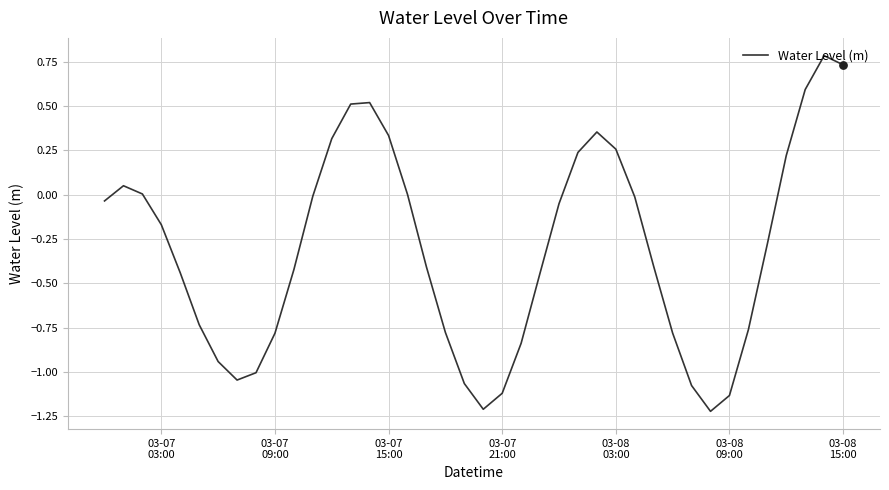

What is the greatest value displayed?

0.8